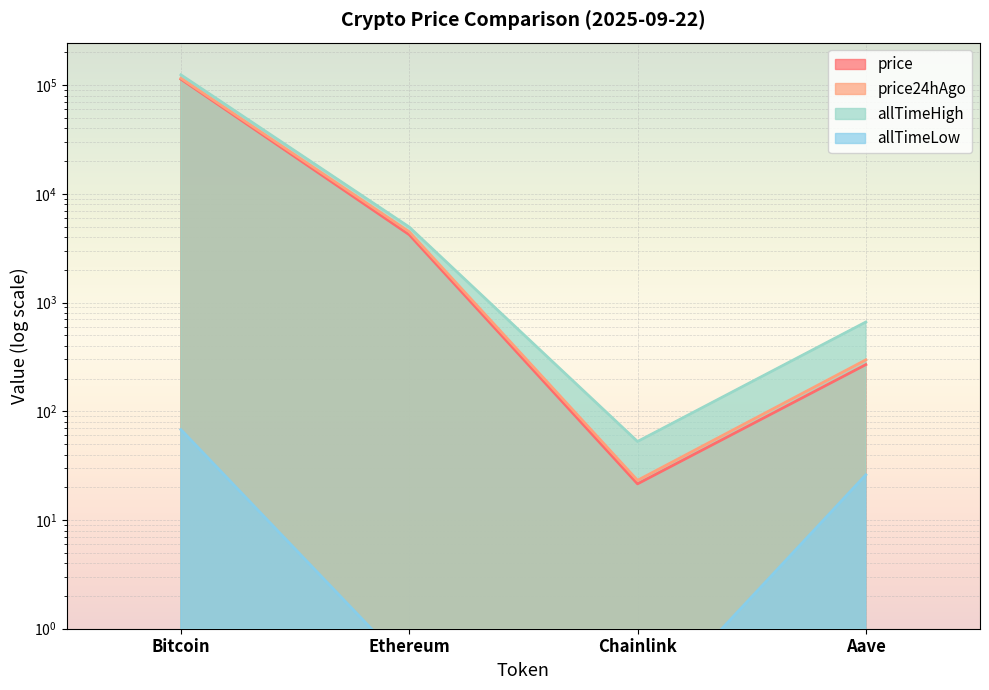

What position from the left is Bitcoin?

1